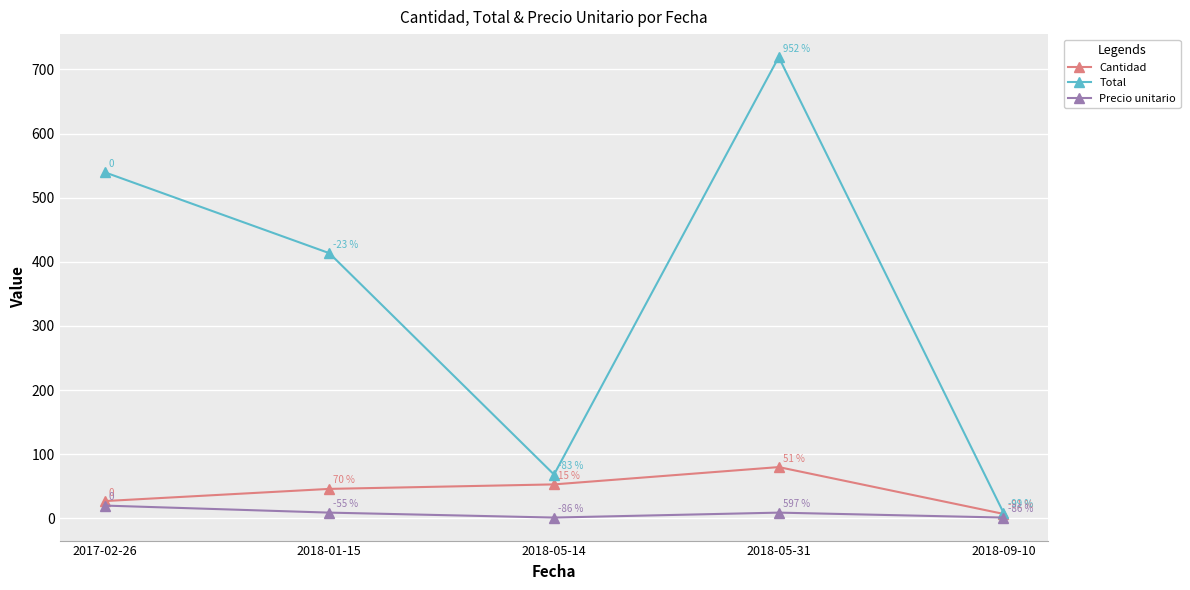

How many values in the Cantidad series are below 46?

2